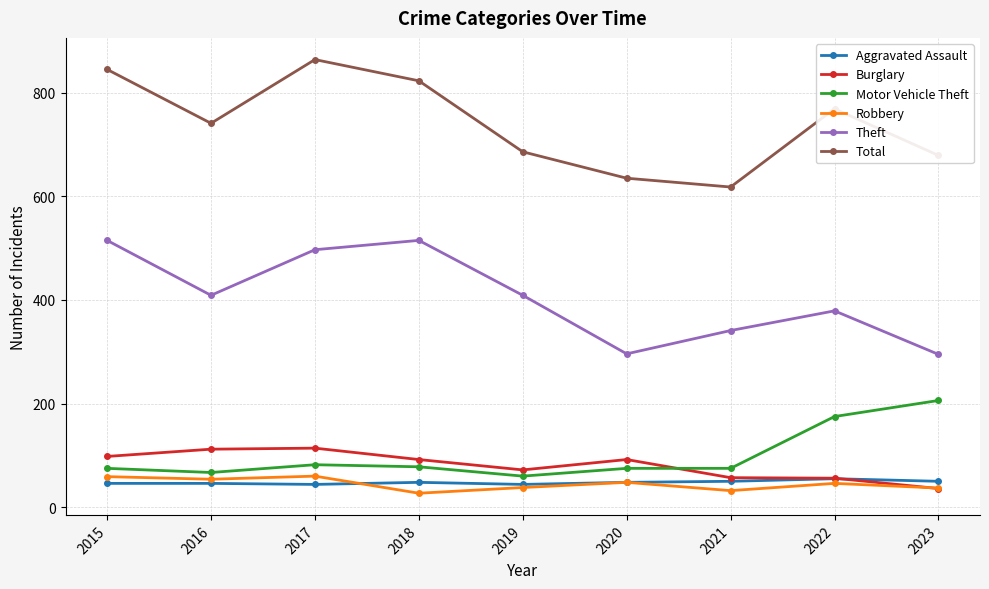

How many interior local valleys does the Theft series have?

2